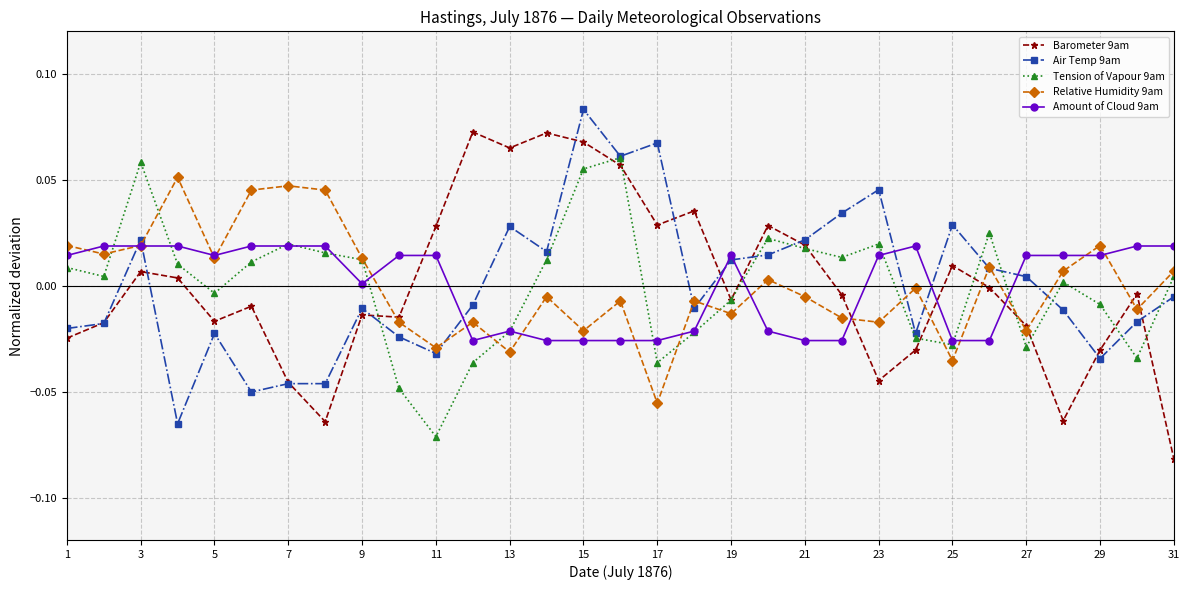

In Barometer 9am, how many points are higher than both neighbors (excluding endpoints)?

9